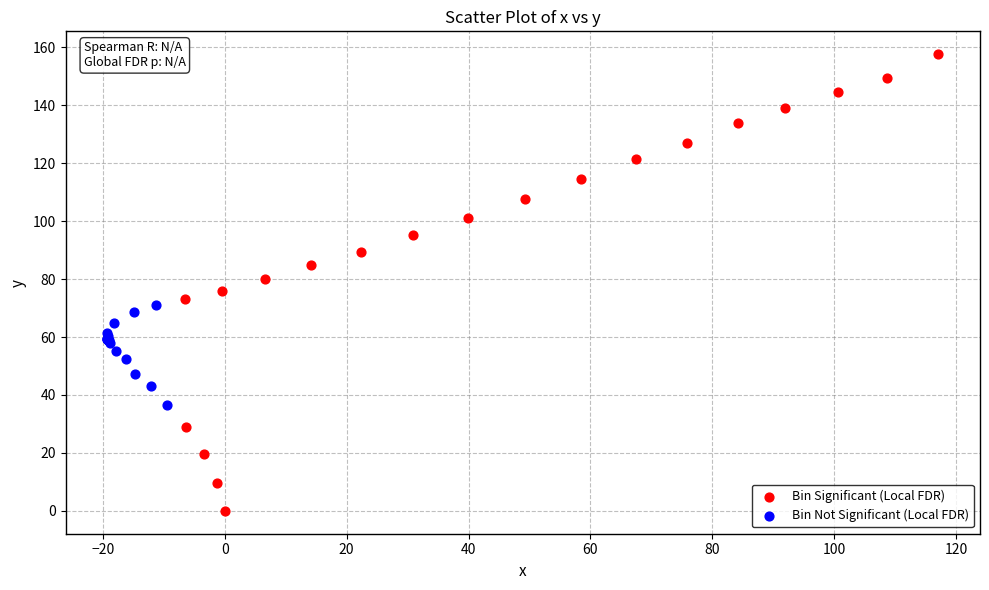

What are all the series names shown in the legend?

Bin Significant (Local FDR), Bin Not Significant (Local FDR)